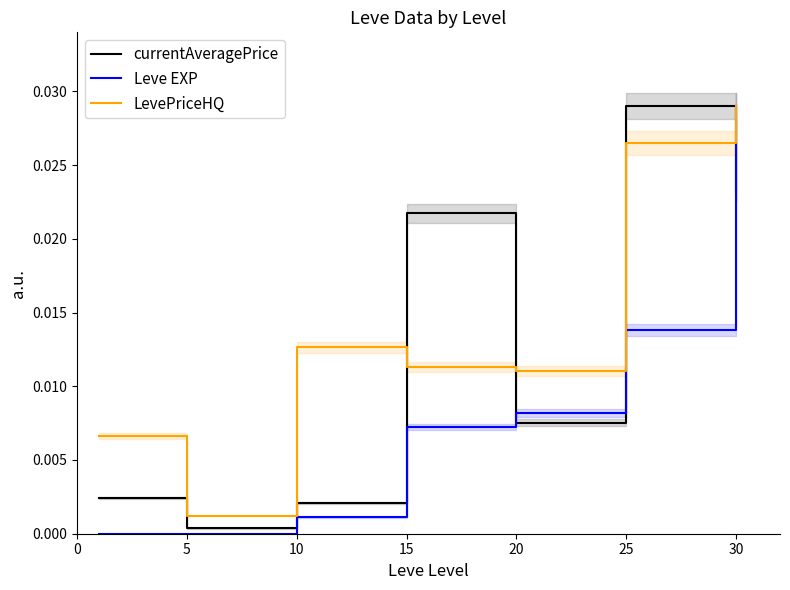

List the labels in order of LevePriceHQ value, largest first.

30, 25, 10, 15, 20, 0, 5